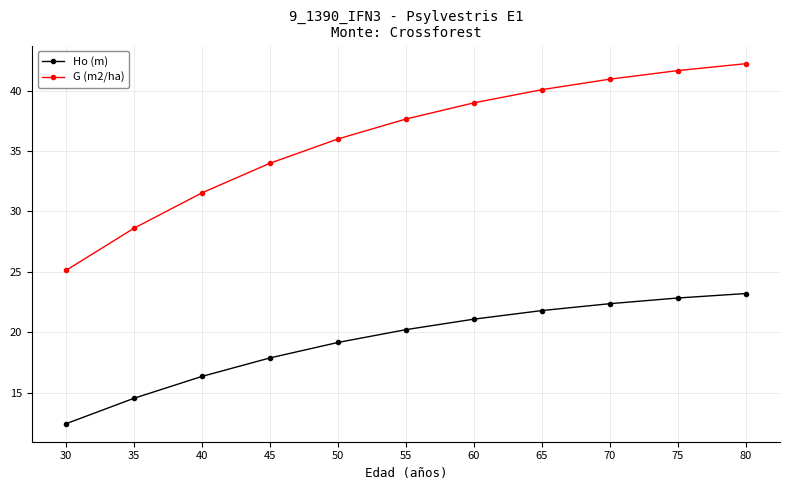

What is the maximum value for G (m2/ha)?

42.2